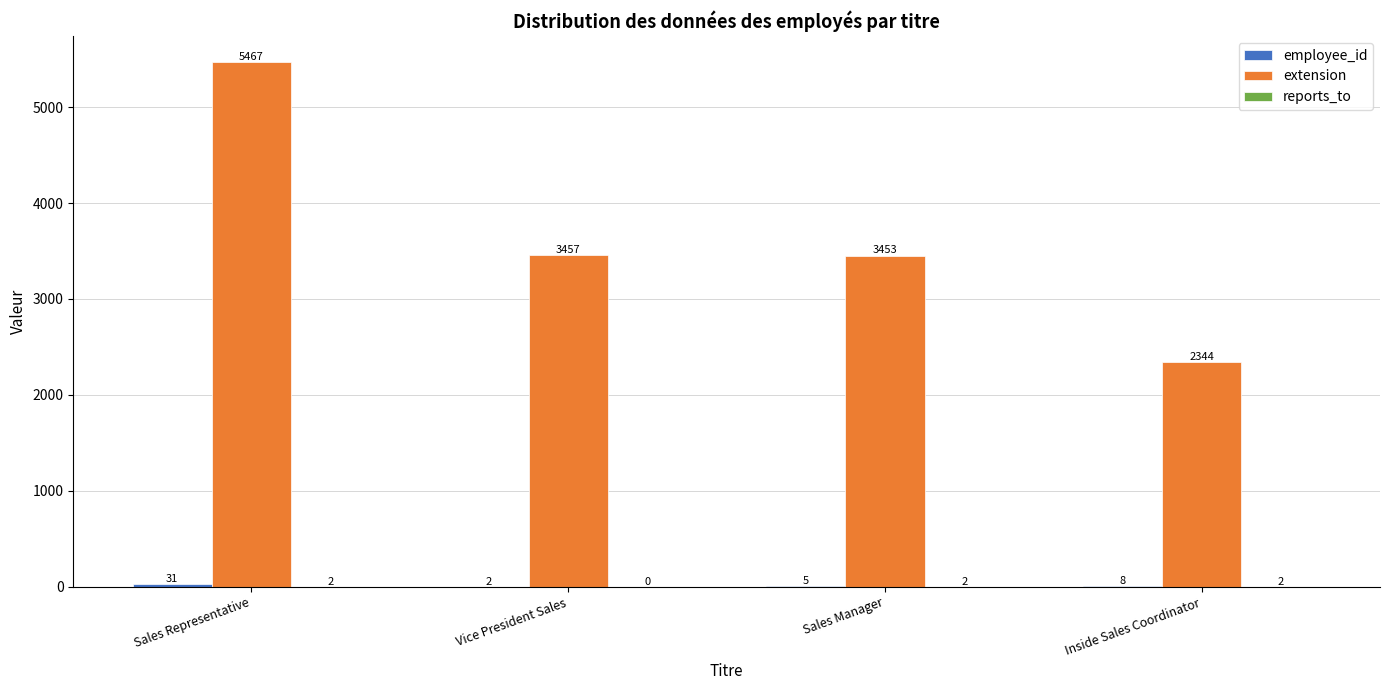

Which series has the largest total across all categories?

extension